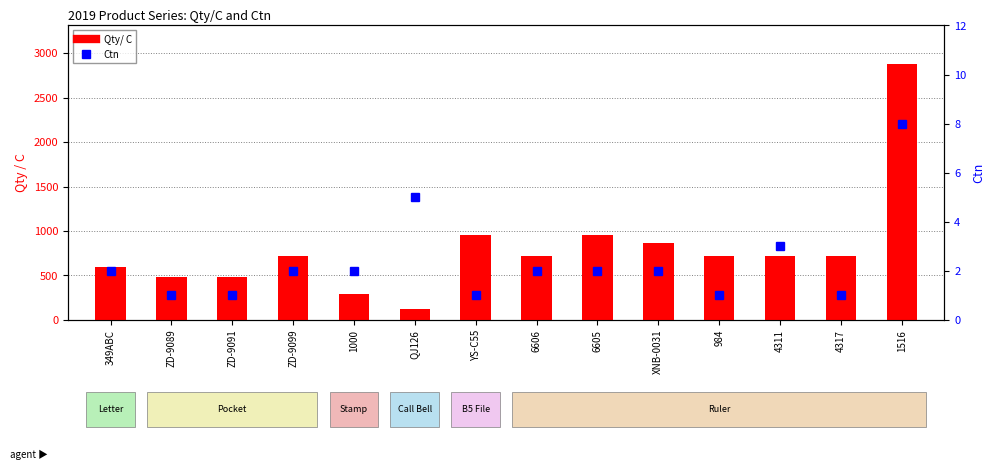

What is the spread (max minus min) of values at XNB-0031?

862